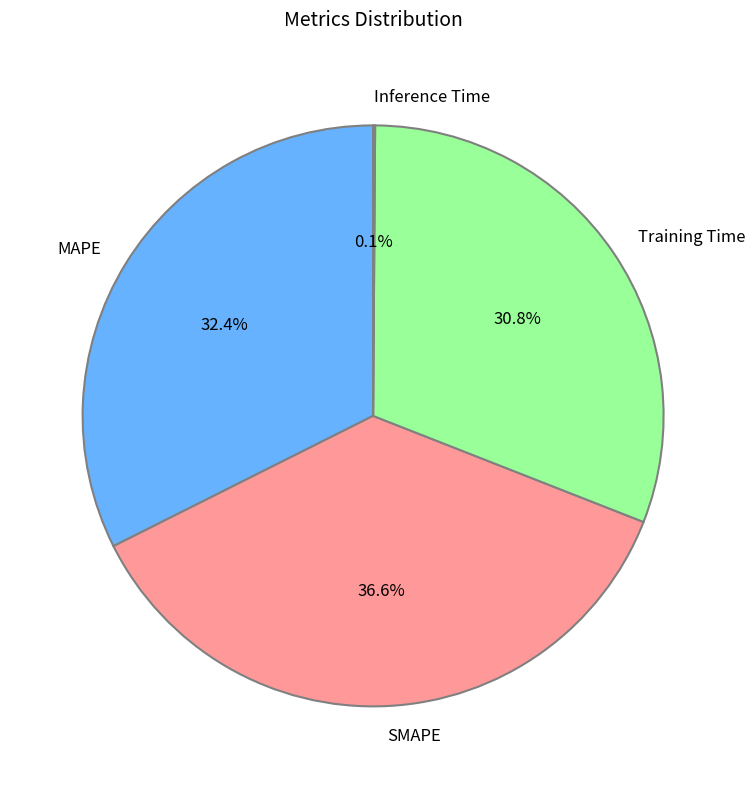

Between SMAPE and MAPE, which is larger?

SMAPE